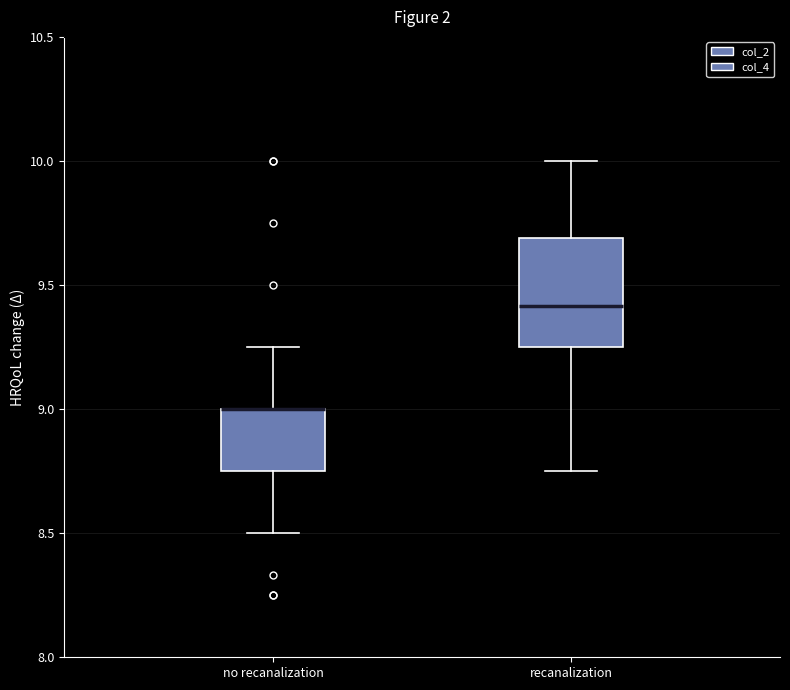

Reading left to right, read every box against the y-axis: the position of its median line, the range the box covers, and the ends of its whiskers. The values are not printed on the chart, so give them approximately, as read against the axis.

no recanalization: median 9.00 (drawn on the box's upper edge), box 8.75 to 9.00, whiskers 8.50 to 9.25
recanalization: median 9.40, box 9.25 to 9.70, whiskers 8.75 to 10.00